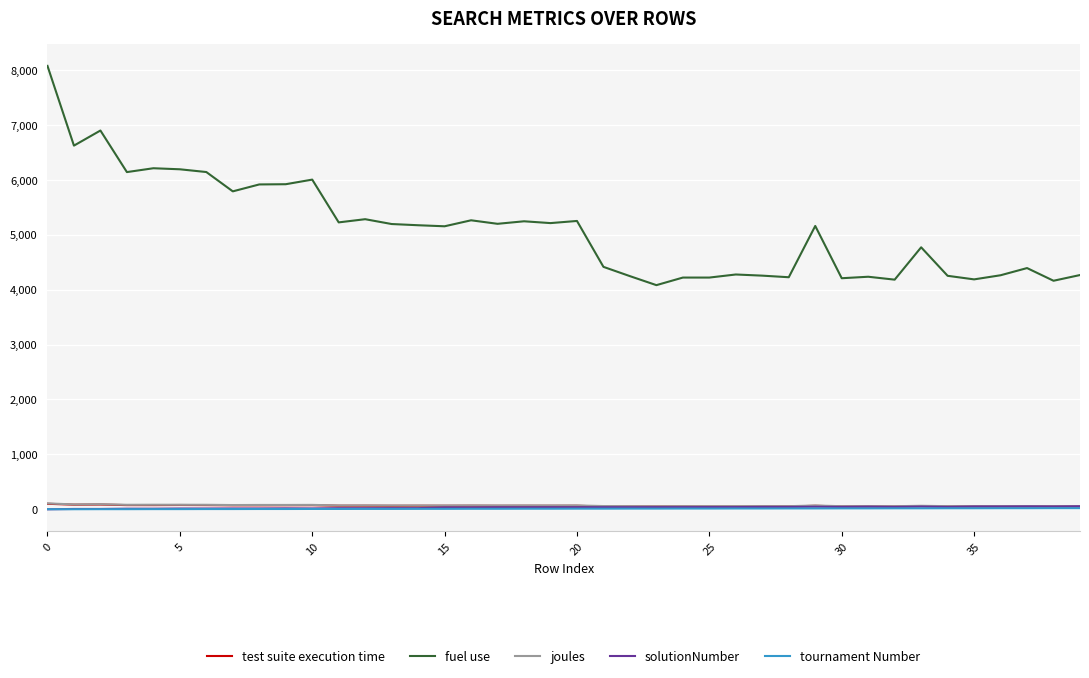

Which series has the largest total across all categories?

fuel use